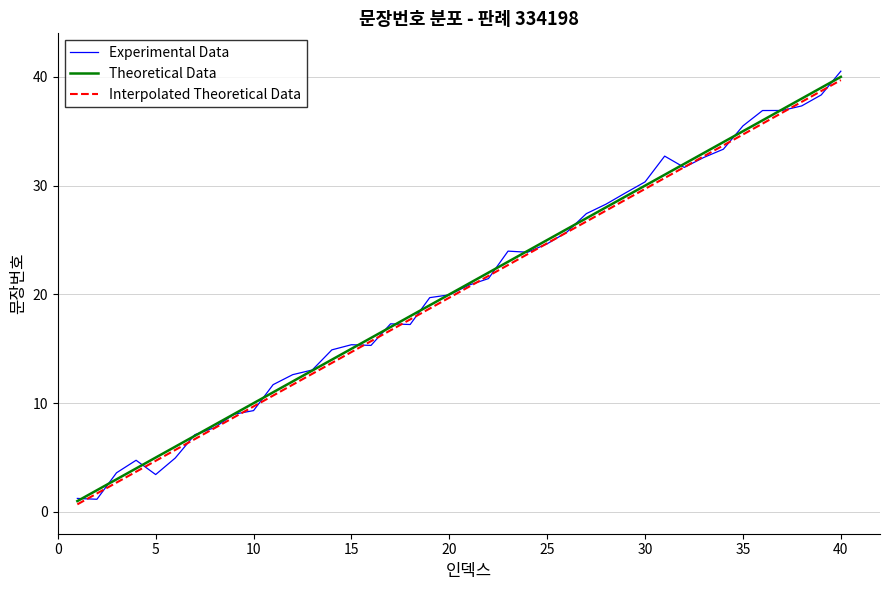

Which series has the widest spread of values?

Experimental Data